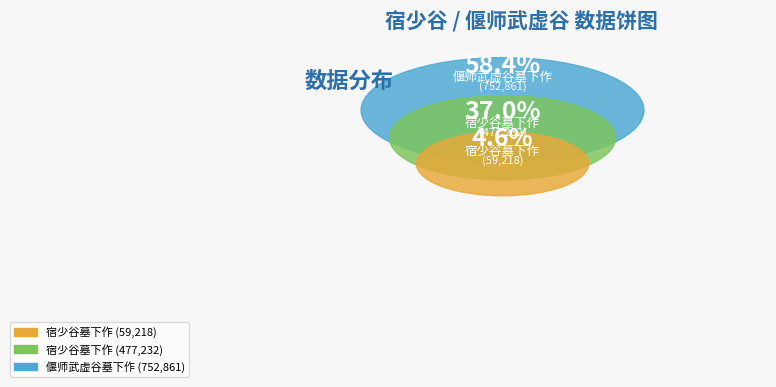

How many segments does this pie chart have?

3